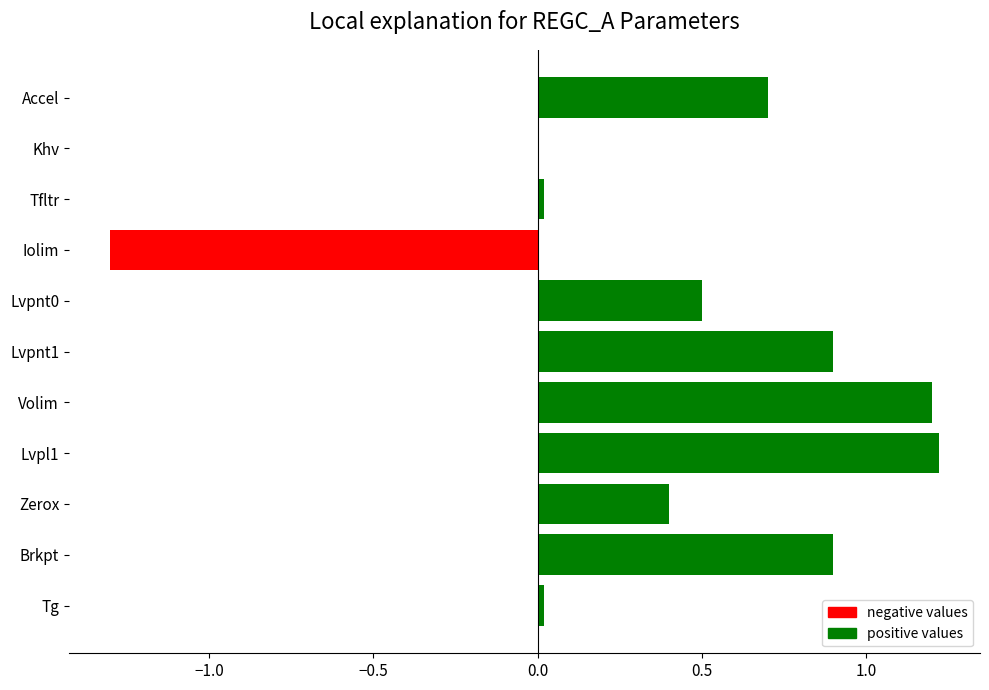

The value at Accel is 0.7. True or false?

True